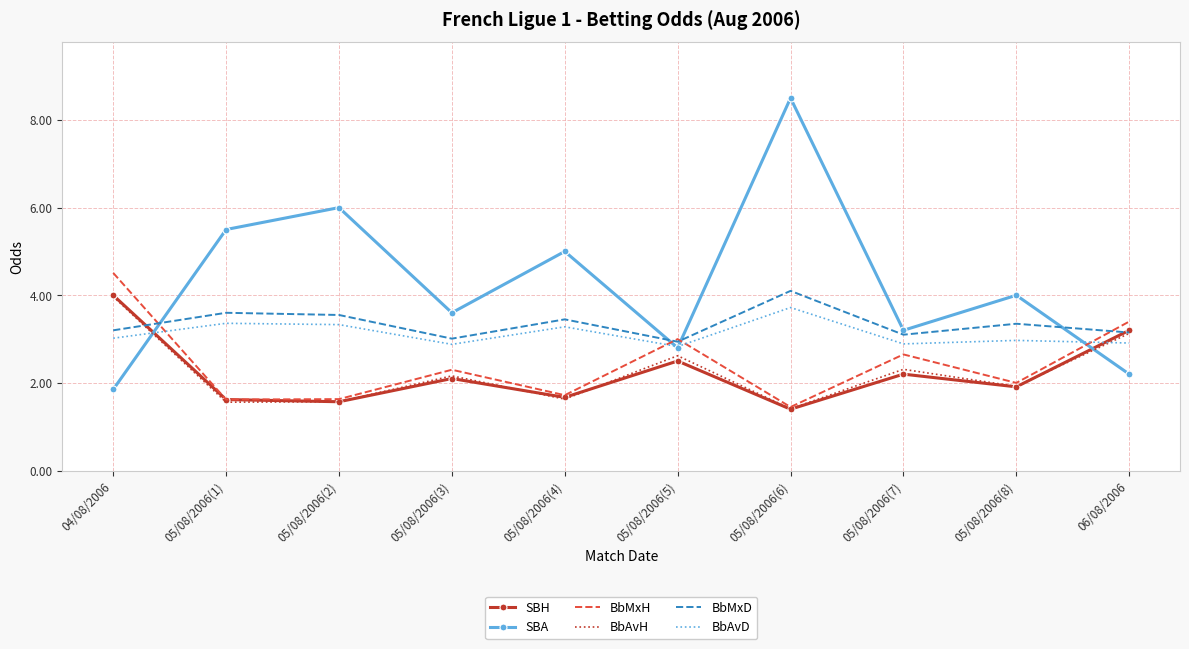

List the labels in order of SBA value, largest first.

05/08/2006(6), 05/08/2006(2), 05/08/2006(1), 05/08/2006(4), 05/08/2006(8), 05/08/2006(3), 05/08/2006(7), 05/08/2006(5), 06/08/2006, 04/08/2006